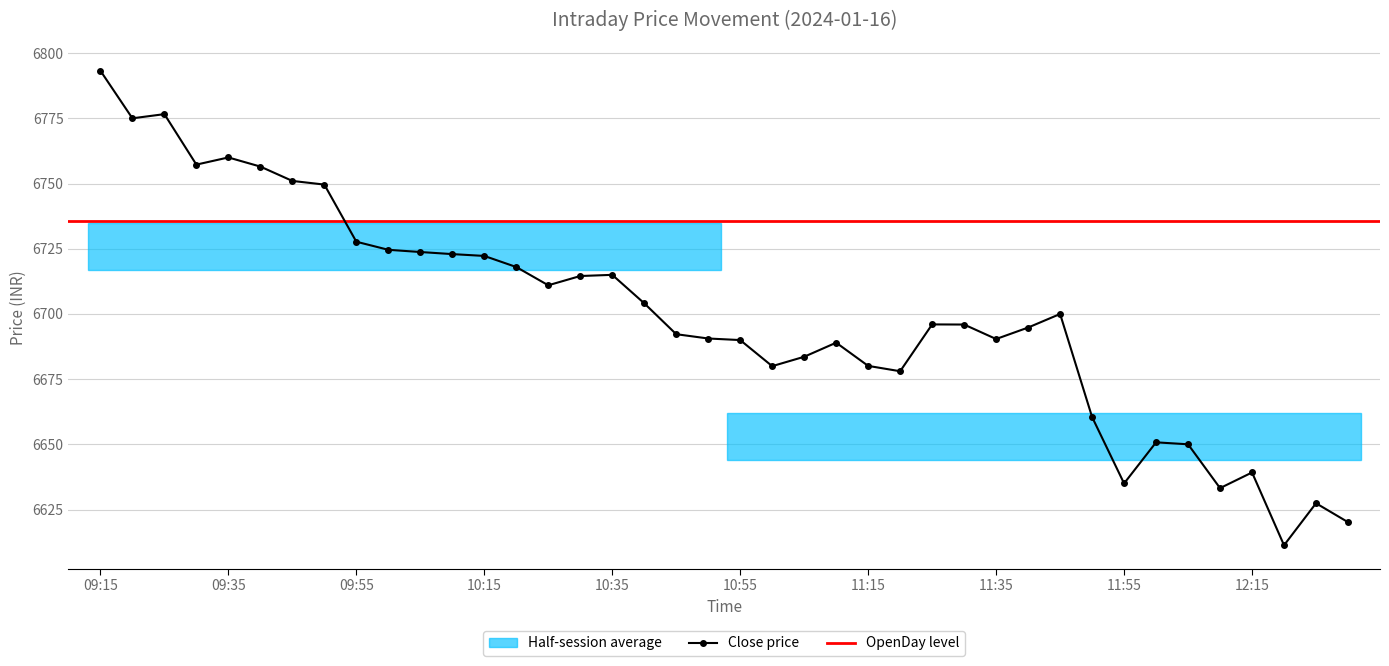

Which category has the lowest value across all series?

12:20